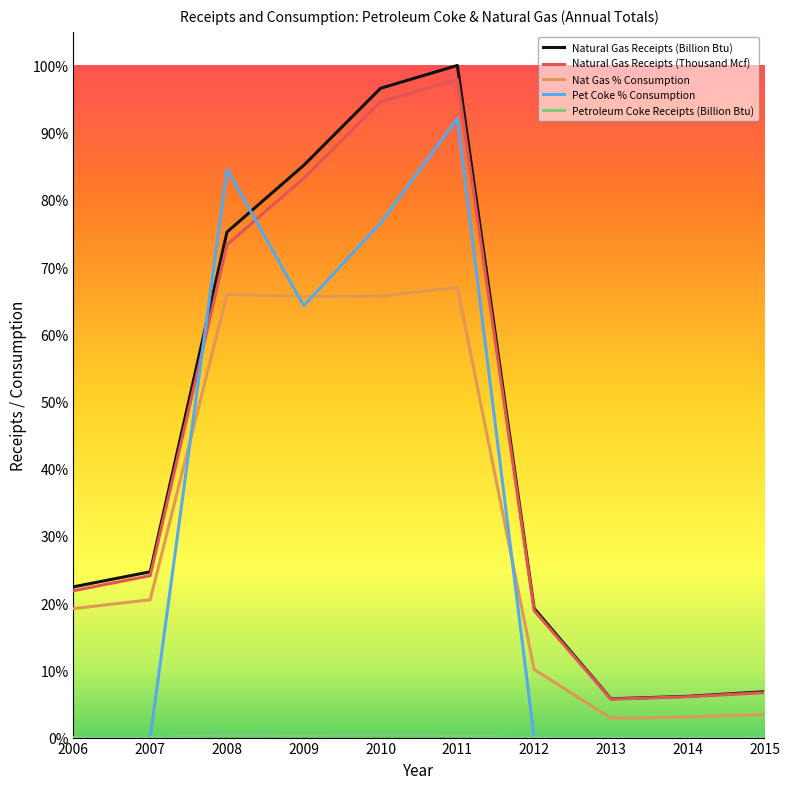

Which category has the lowest value across all series?

2006